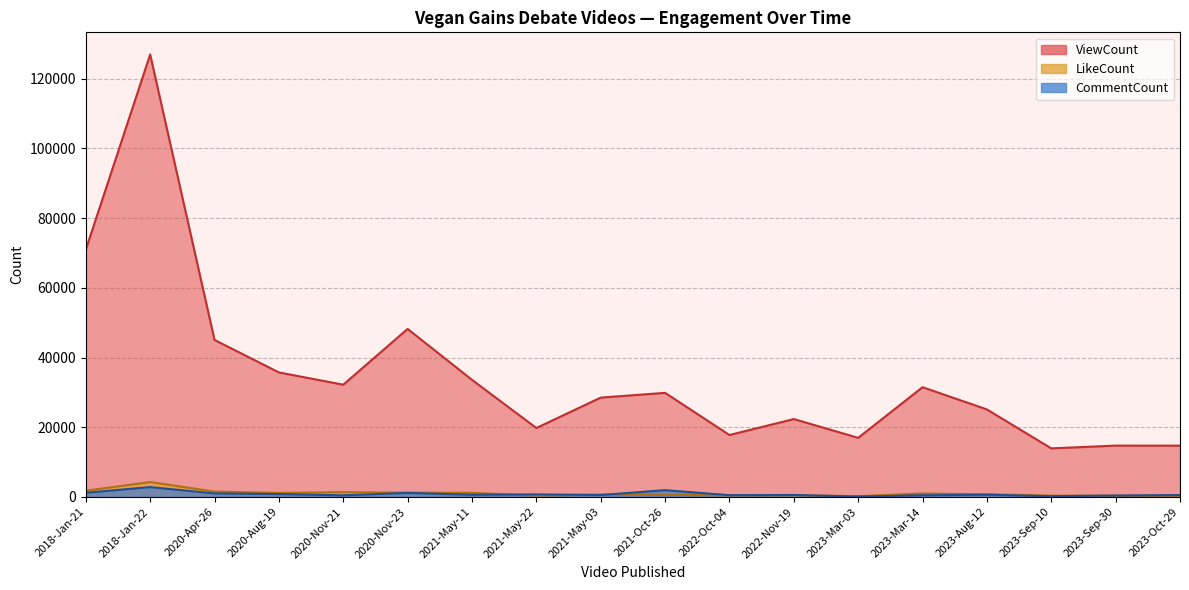

What is the difference between the ViewCount values at 2018-Jan-21 and 2021-May-11?

37334